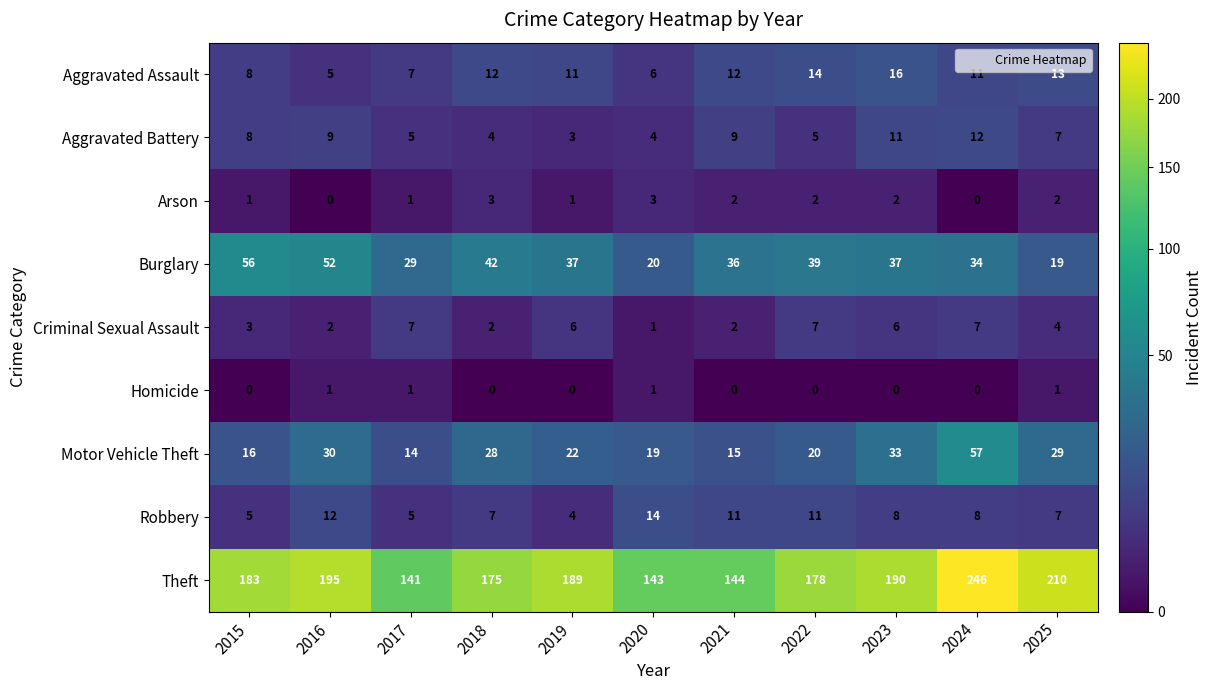

The Aggravated Battery series shows 9 at 2021. True or false?

True